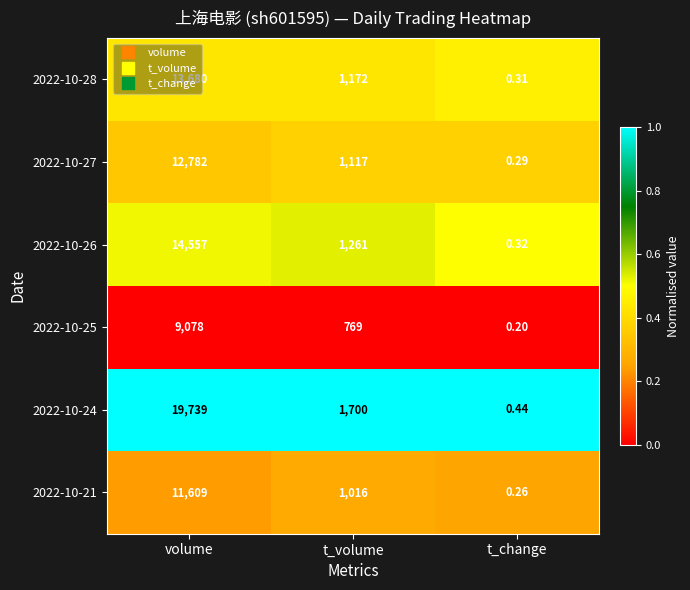

At t_change, list the series in order from smallest to largest.

2022-10-25, 2022-10-21, 2022-10-27, 2022-10-28, 2022-10-26, 2022-10-24